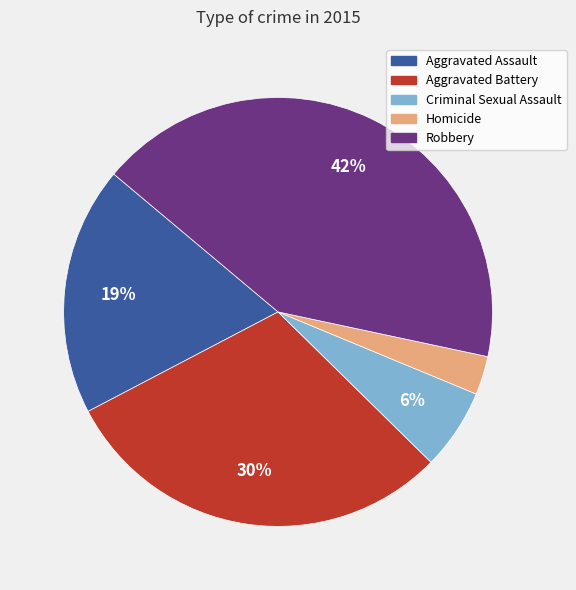

Rank the categories by value from lowest to highest.

Homicide, Criminal Sexual Assault, Aggravated Assault, Aggravated Battery, Robbery